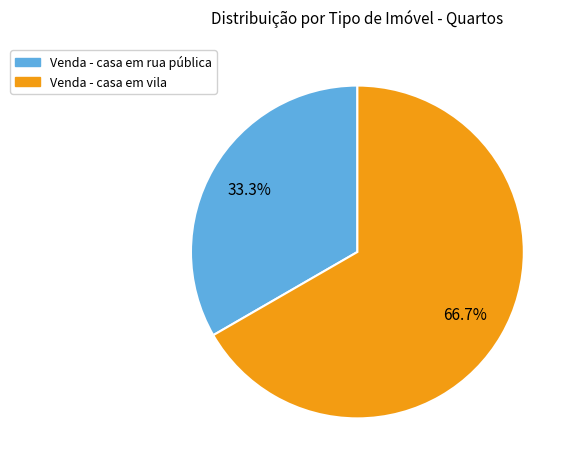

To the nearest percent, what percentage of the pie is Venda - casa em rua pública?

33%